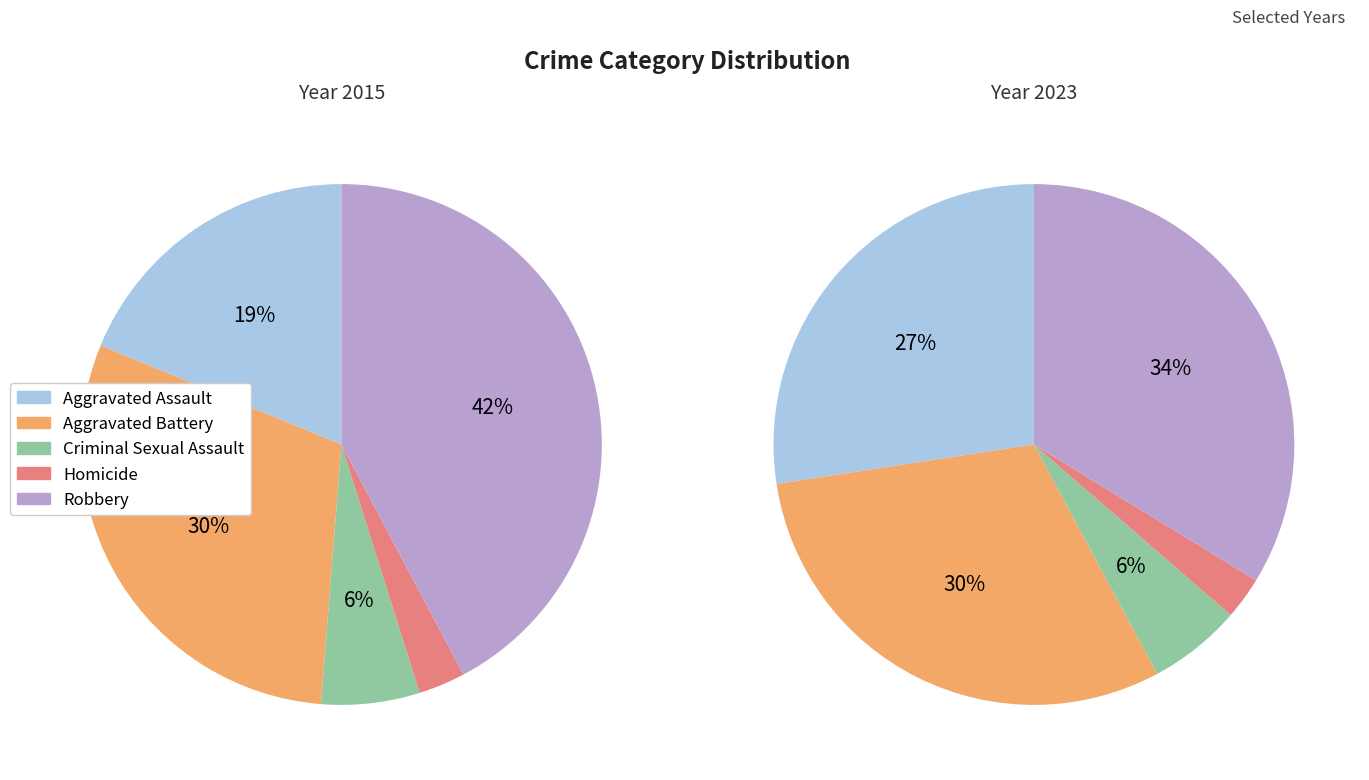

What is the smallest slice in the pie chart?

Homicide